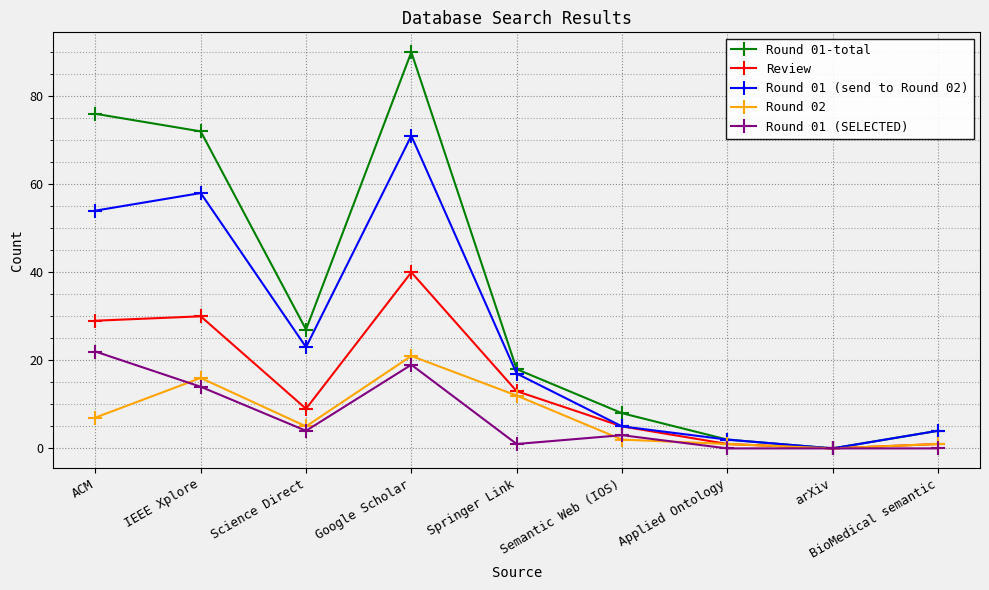

Is this an area chart (filled region under the line)?

No